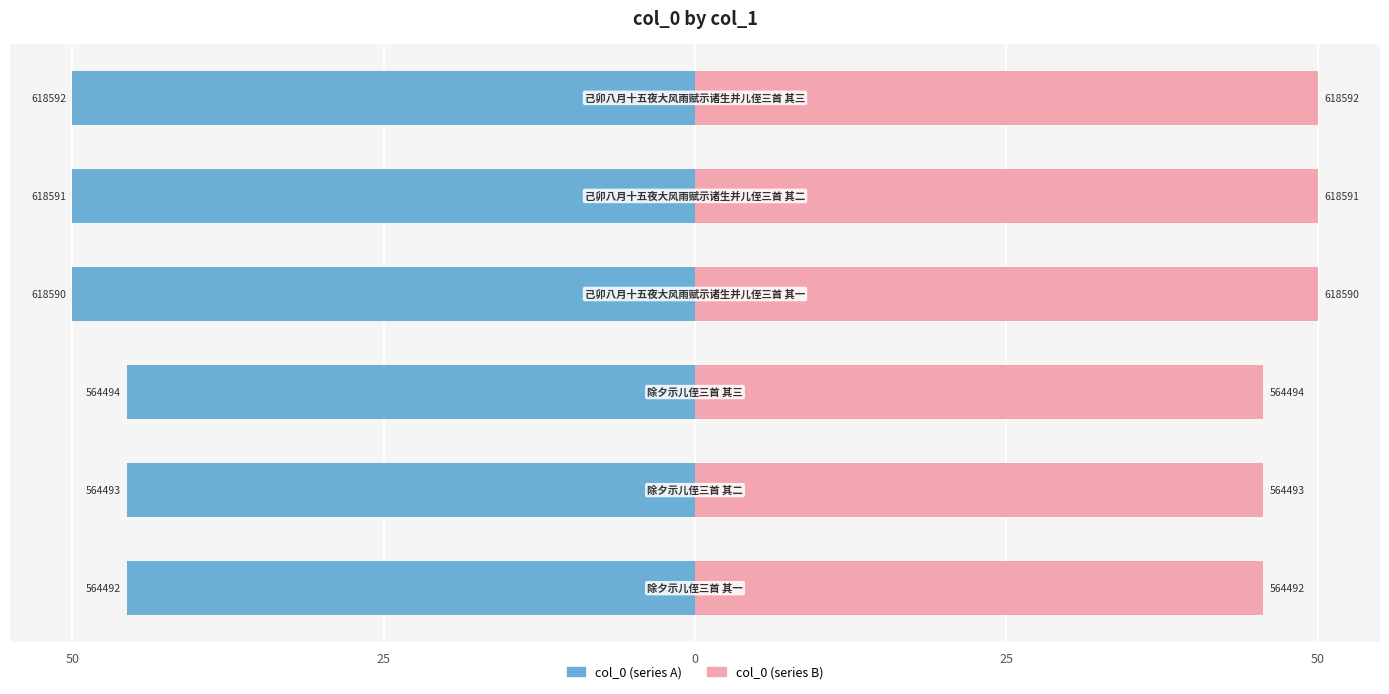

At how many categories does at least one series exceed -25?

6